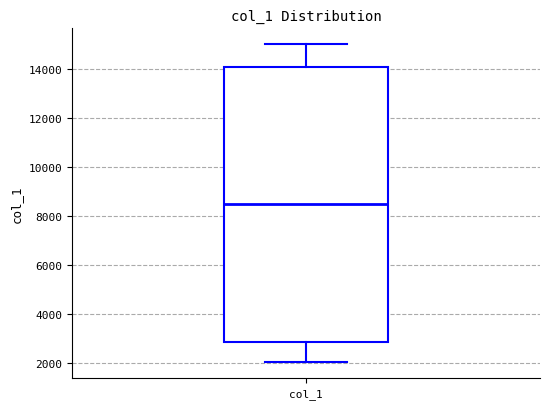

Transcribe this box plot: give where the median line is, the range the box spans, and where the two whiskers end, as read against the y-axis. The values are not printed on the chart, so give them approximately, as read against the axis.

median 8600, box 2800 to 14000, whiskers 2000 to 15000